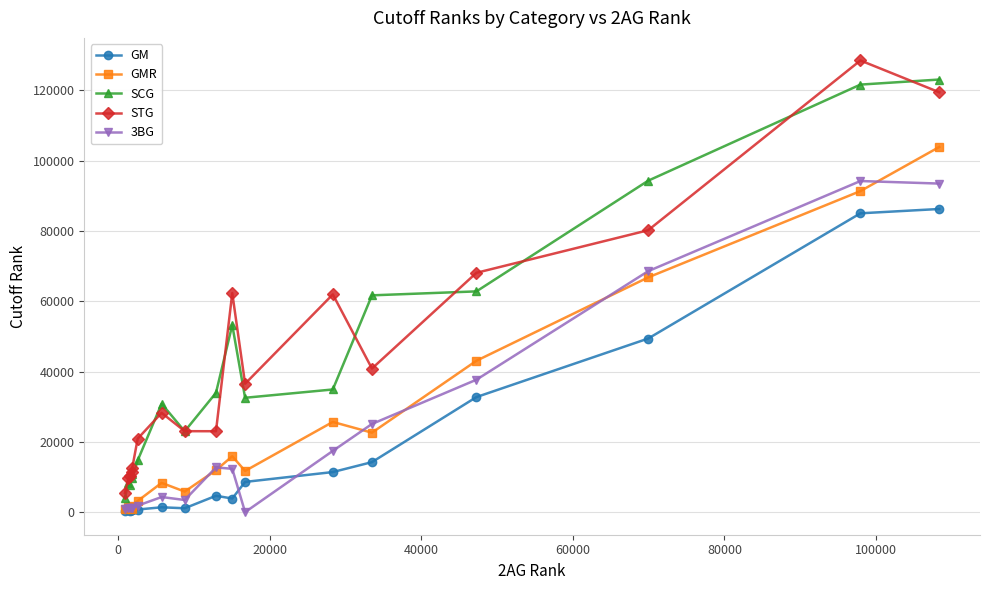

True or false: SCG and GM intersect in this chart.

False